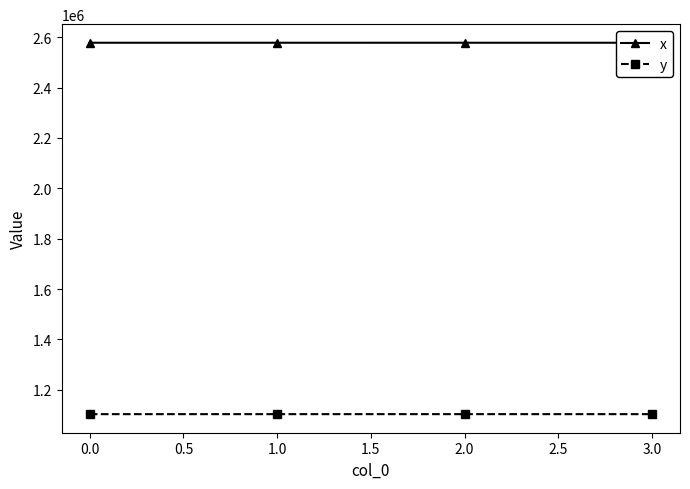

Reading left to right, transcribe all the data shown in this chart.

x: 2577877.5	2577915.7	2577898.5	2577877.5
y: 1103035.2	1103062.6	1103078.2	1103035.2